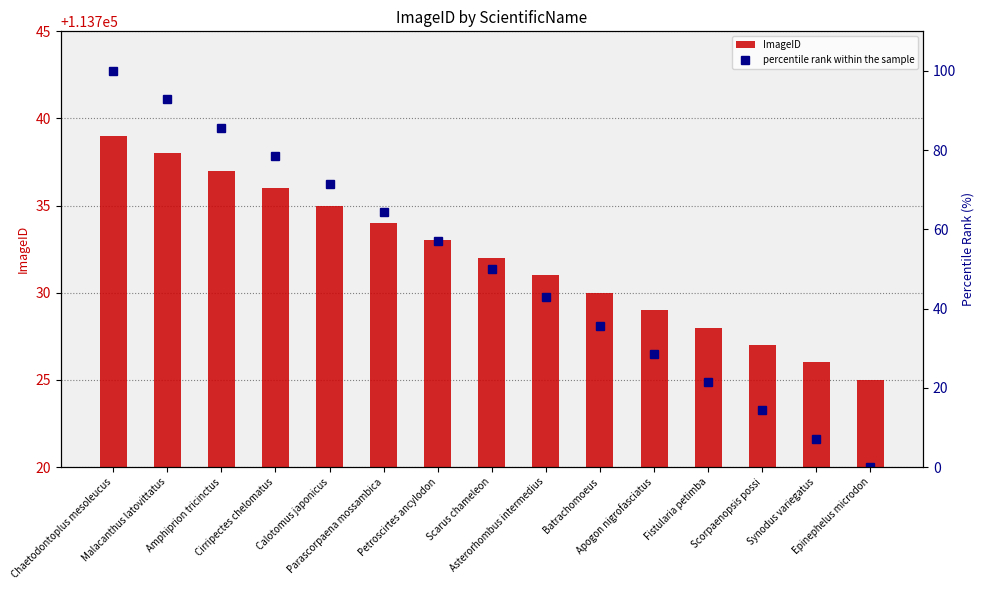

Between Parascorpaena mossambica and Petroscirtes ancylodon, which series saw the biggest shift?

percentile rank within the sample